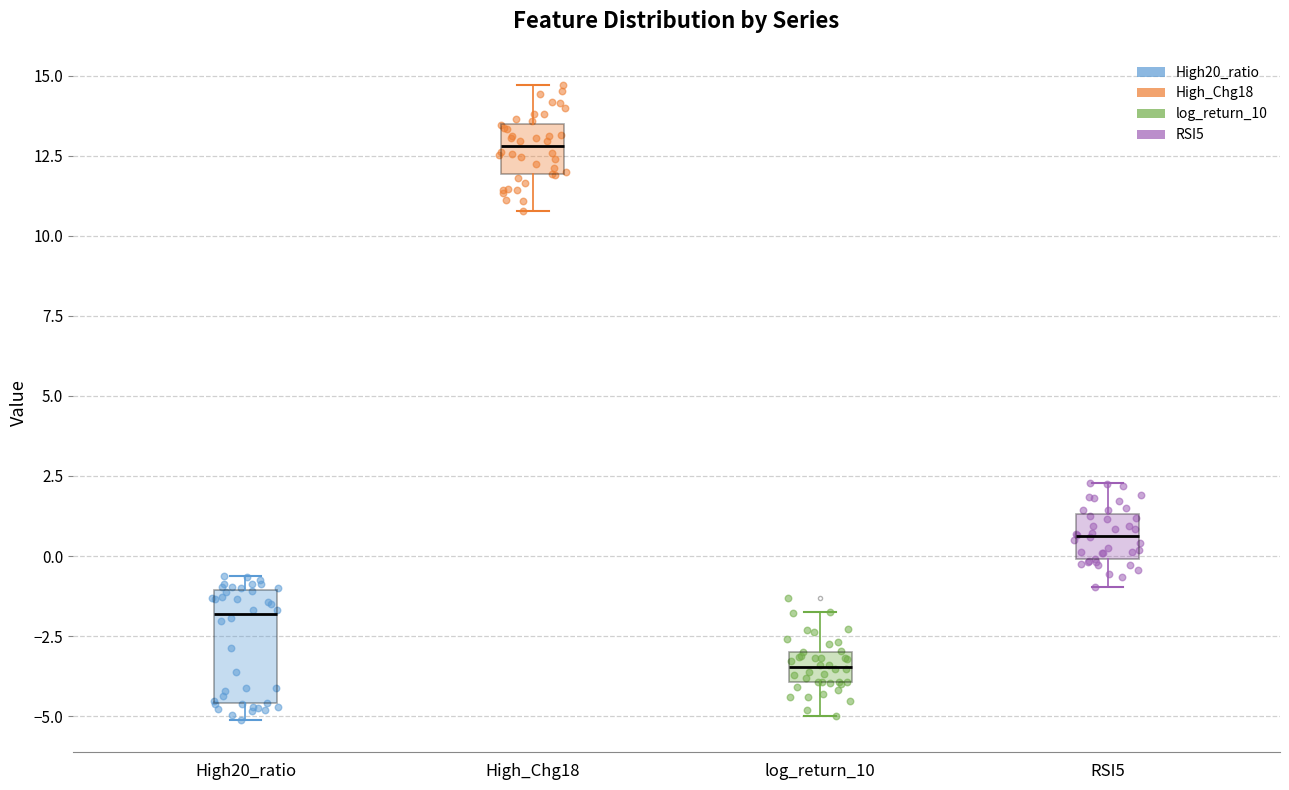

Which box is the tallest, from its lower edge to its upper edge?

High20_ratio